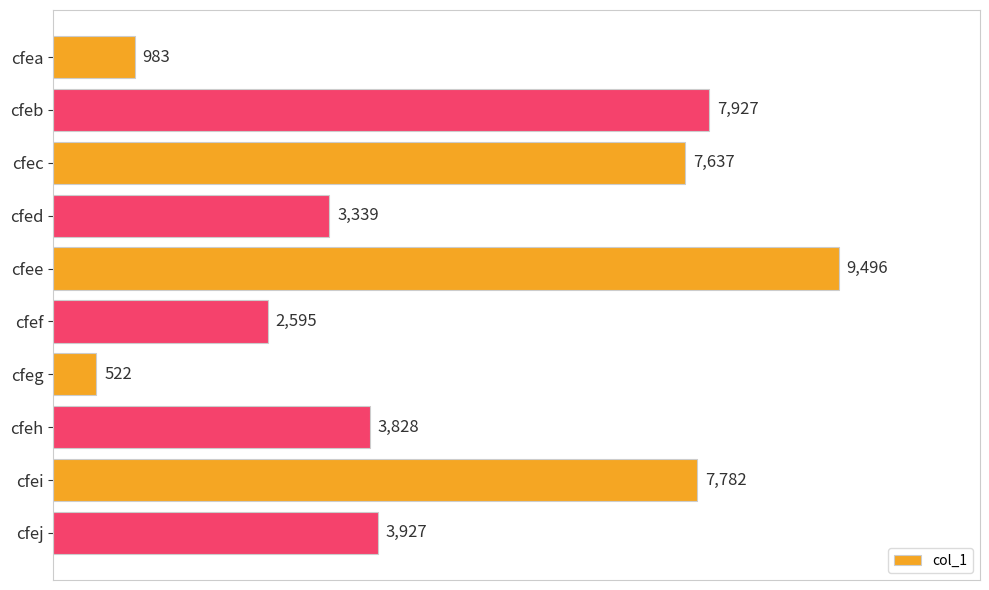

How many data points does each series have?

10